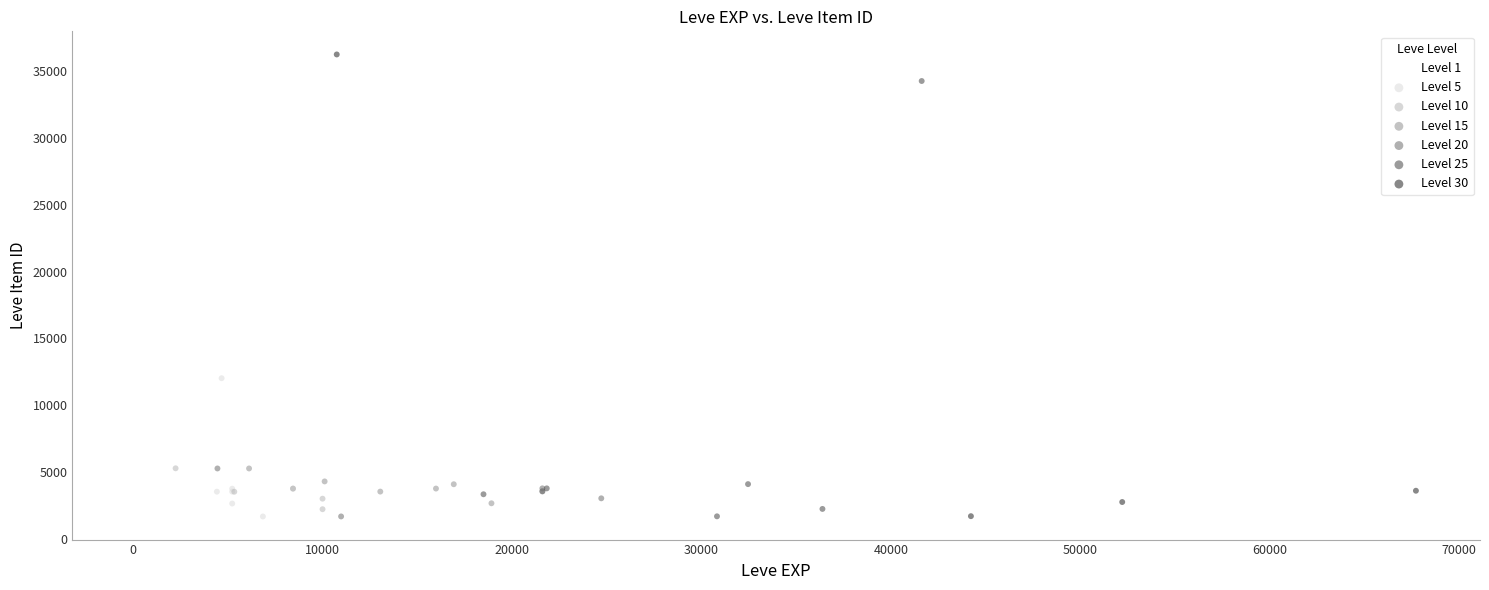

Which series has the widest spread of Y values?

Level 30